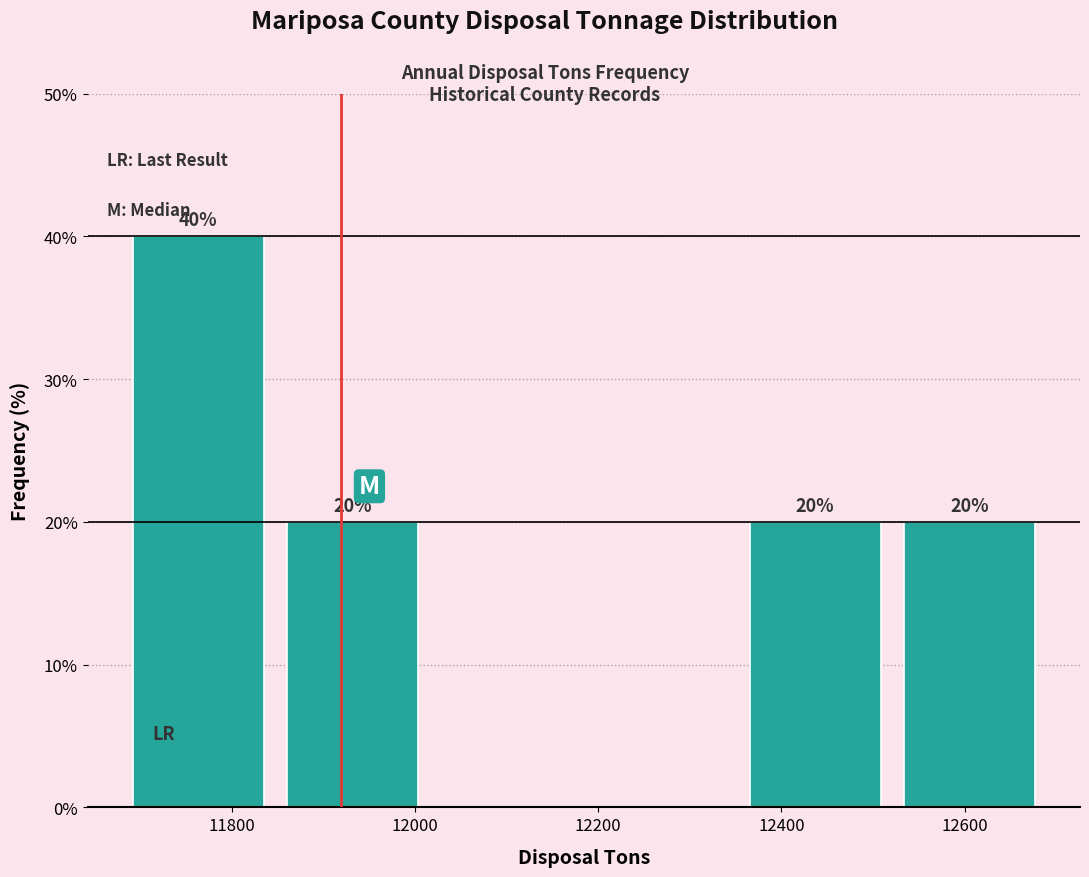

Over which range of the x-axis is the bar tallest?

11680 to 11840